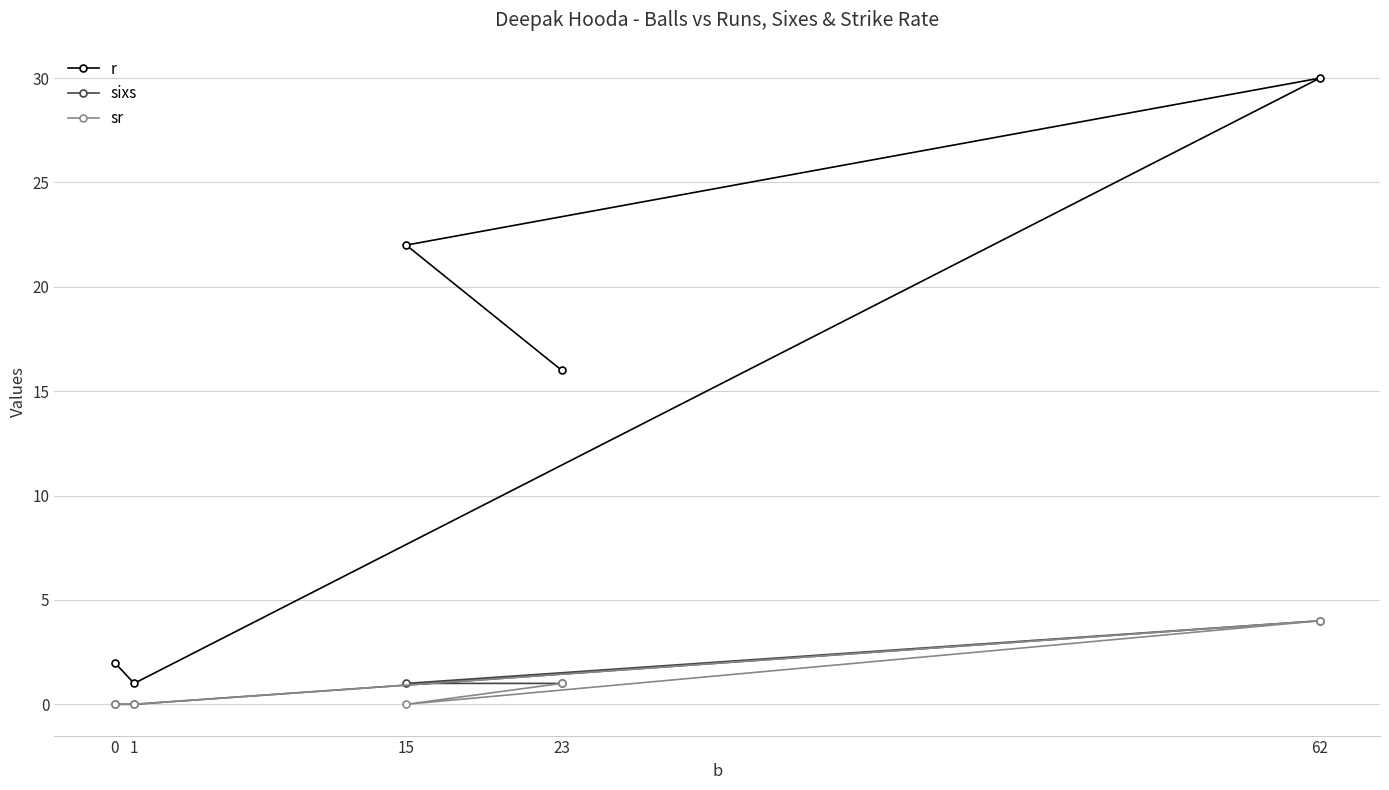

The value of sixs at 1 is 0. True or false?

True